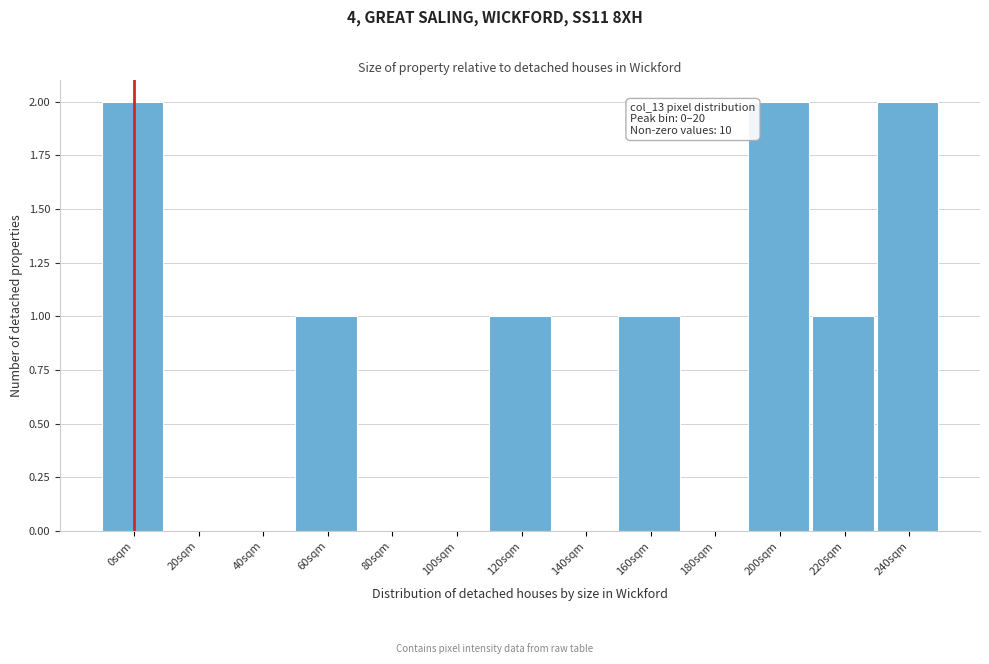

Reading left to right, what are all the values shown in this chart?

0sqm=2	20sqm=0	40sqm=0	60sqm=1	80sqm=0	100sqm=0	120sqm=1	140sqm=0	160sqm=1	180sqm=0	200sqm=2	220sqm=1	240sqm=2